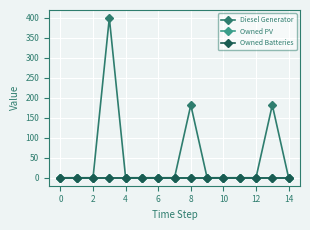

At how many categories does at least one series exceed 328?

1